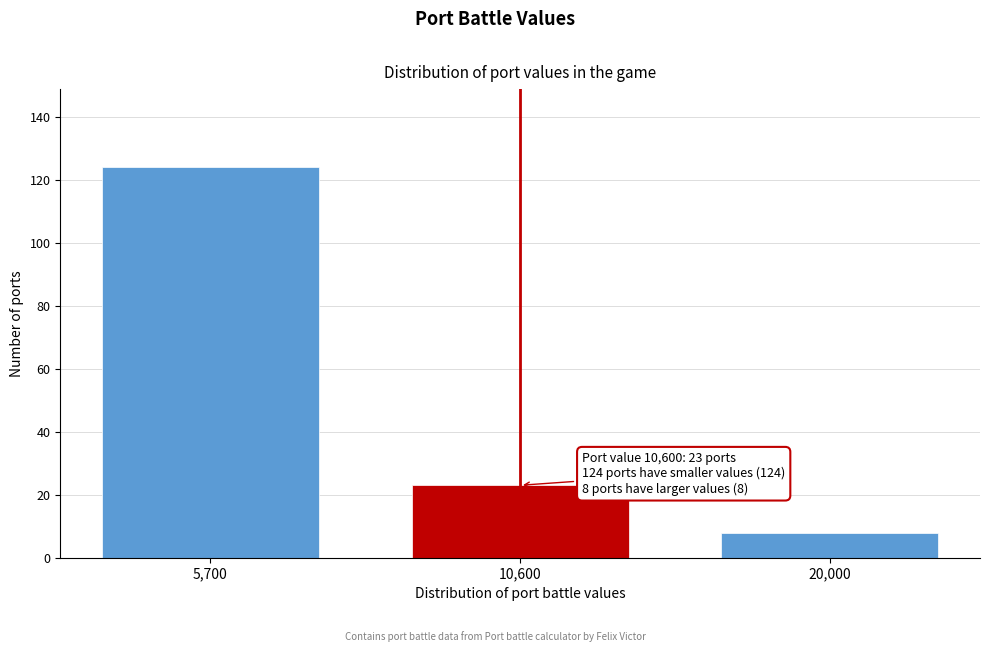

Reading left to right, extract all data points from this chart.

124	23	8